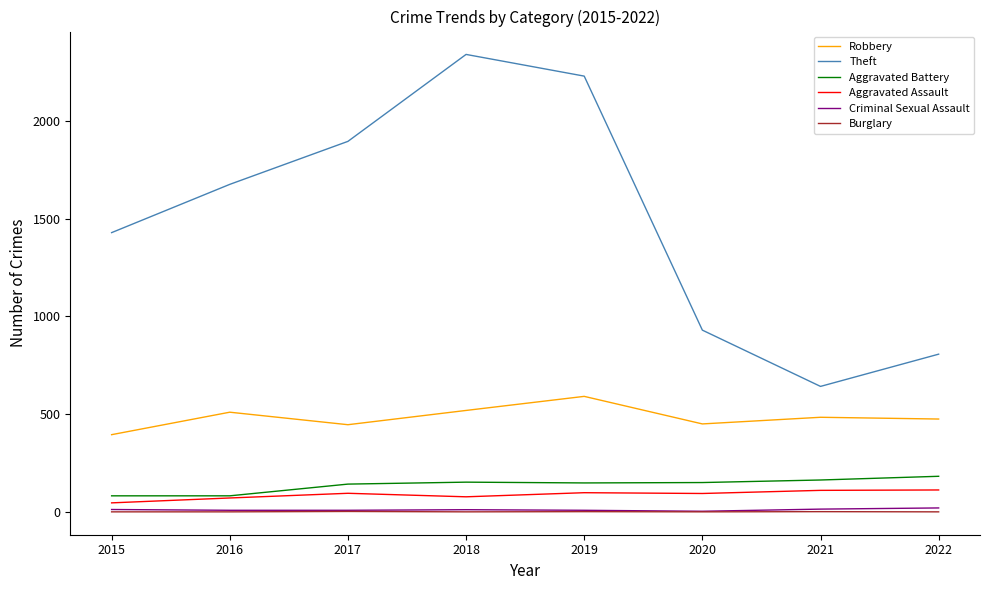

True or false: Burglary has a value of 1 at 2019.

True